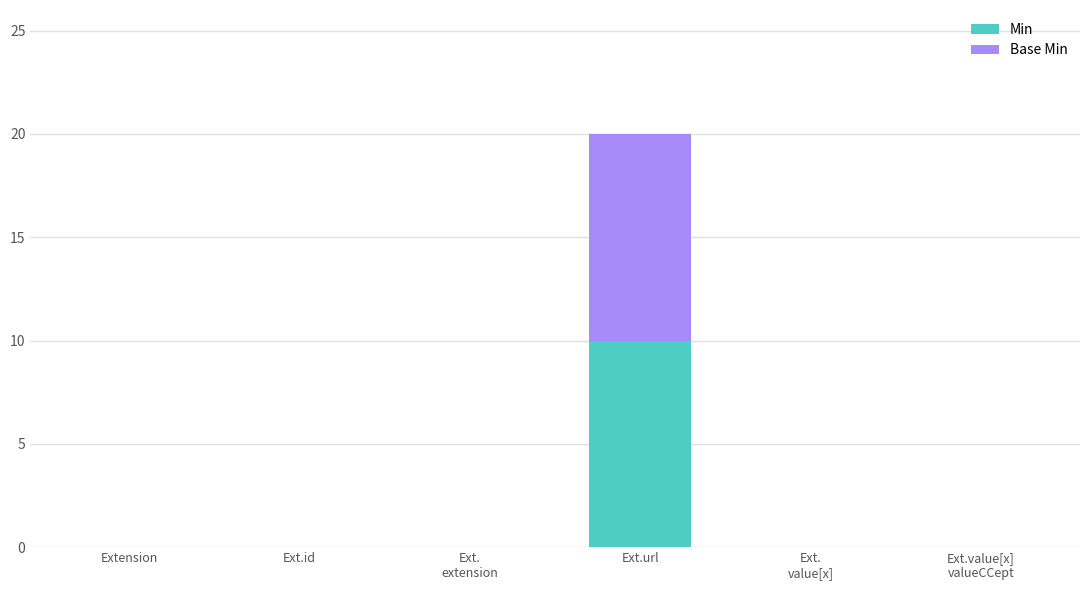

Are the bars horizontal?

No